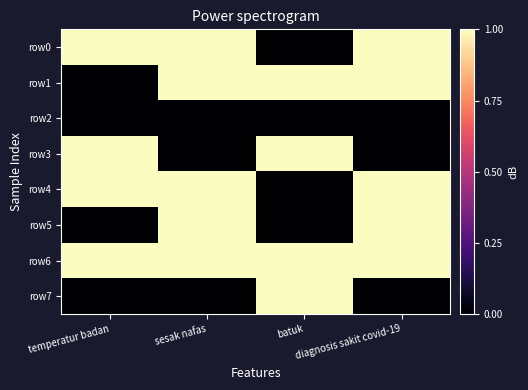

Count the number of categories in the chart.

4